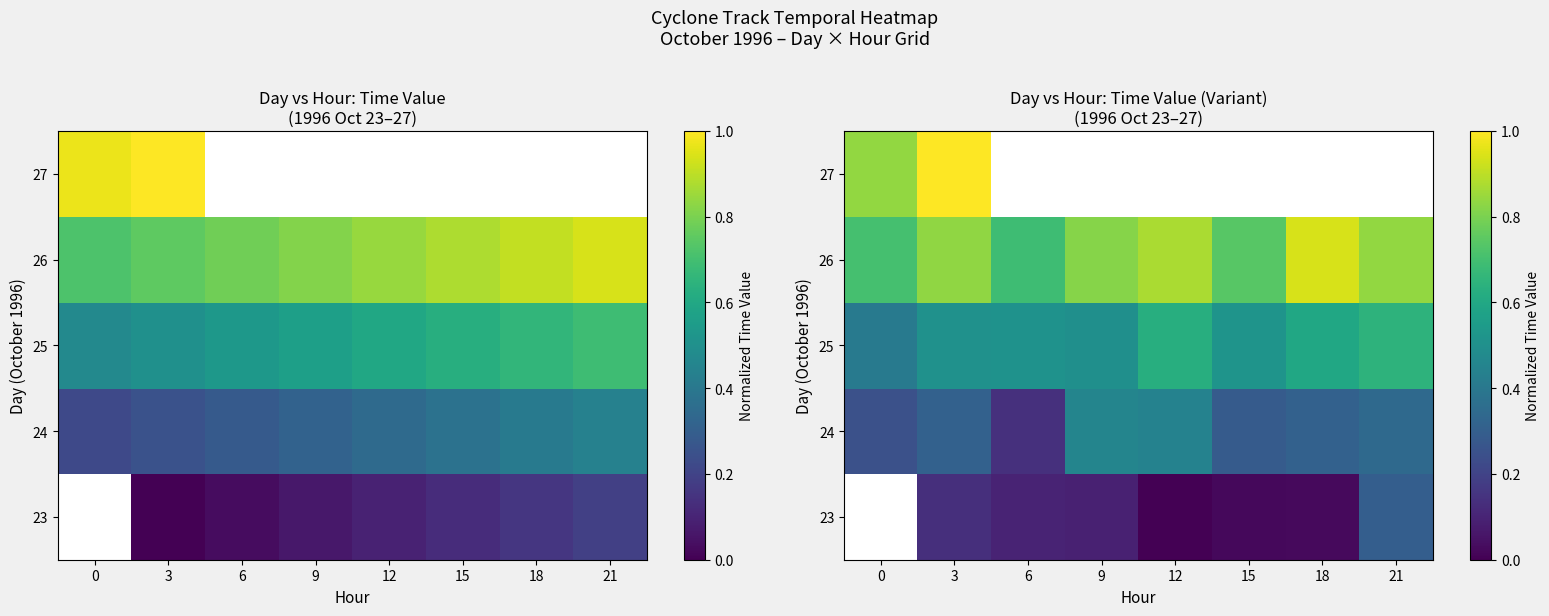

True or false: 23 has a value of 0.0 at 12.

True